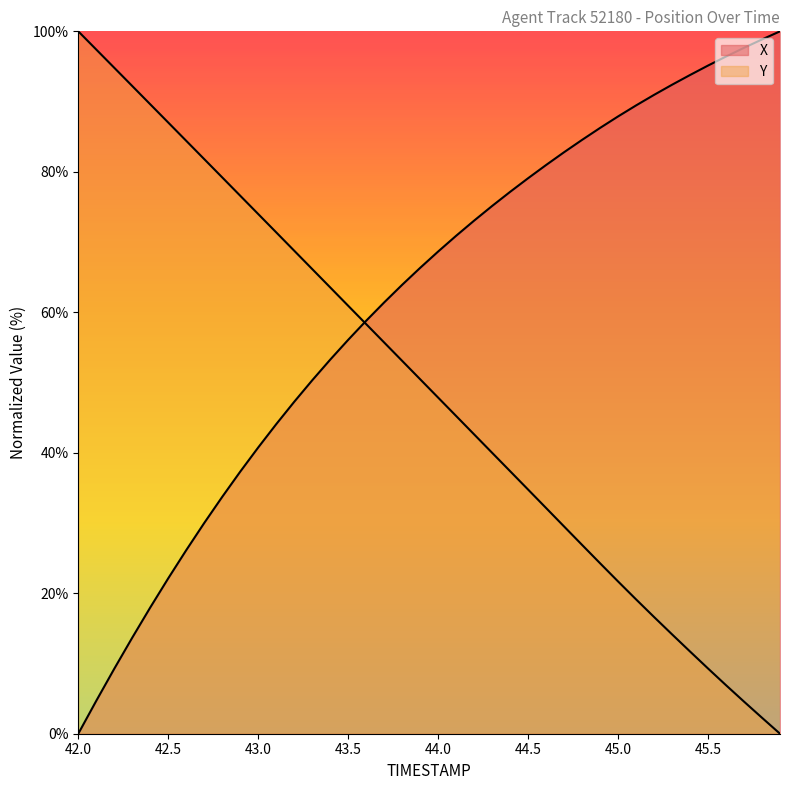

What is the value of the X point at the 29th from the left?

84.5